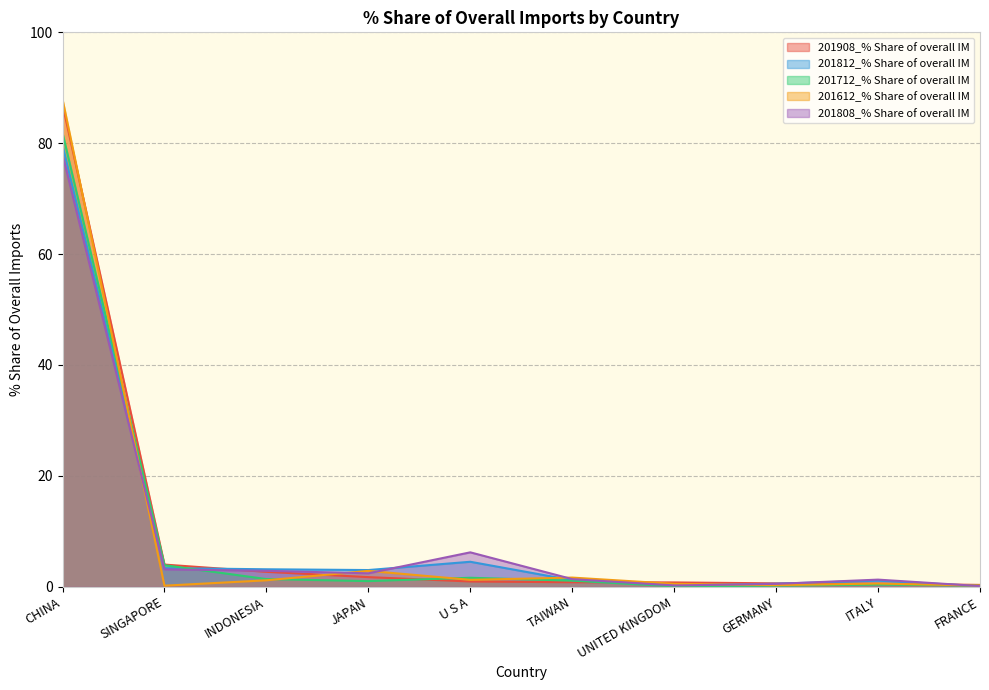

Reading right to left, transcribe all the data shown in this chart.

201908_% Share of overall IM: 0.3	0.5	0.6	0.8	0.8	1.0	1.7	2.7	4.0	87.0
201812_% Share of overall IM: 0.1	1.1	0.6	0.3	1.2	4.5	3.0	3.2	3.4	79.6
201712_% Share of overall IM: 0.2	0.4	0.2	0.1	1.1	1.6	1.0	1.4	3.9	81.9
201612_% Share of overall IM: 0.2	0.6	0.3	0.5	1.7	1.3	2.9	1.2	0.2	87.9
201808_% Share of overall IM: 0.1	1.3	0.5	0.2	1.4	6.2	2.4	2.9	3.1	78.0